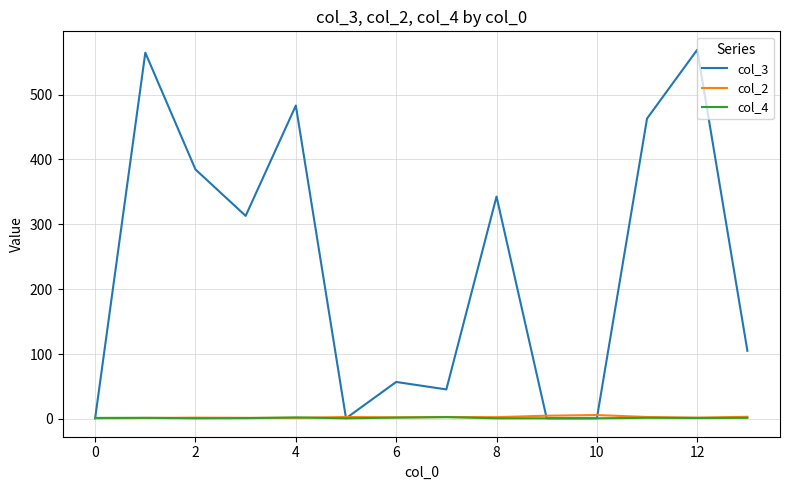

Which series has the largest total across all categories?

col_3